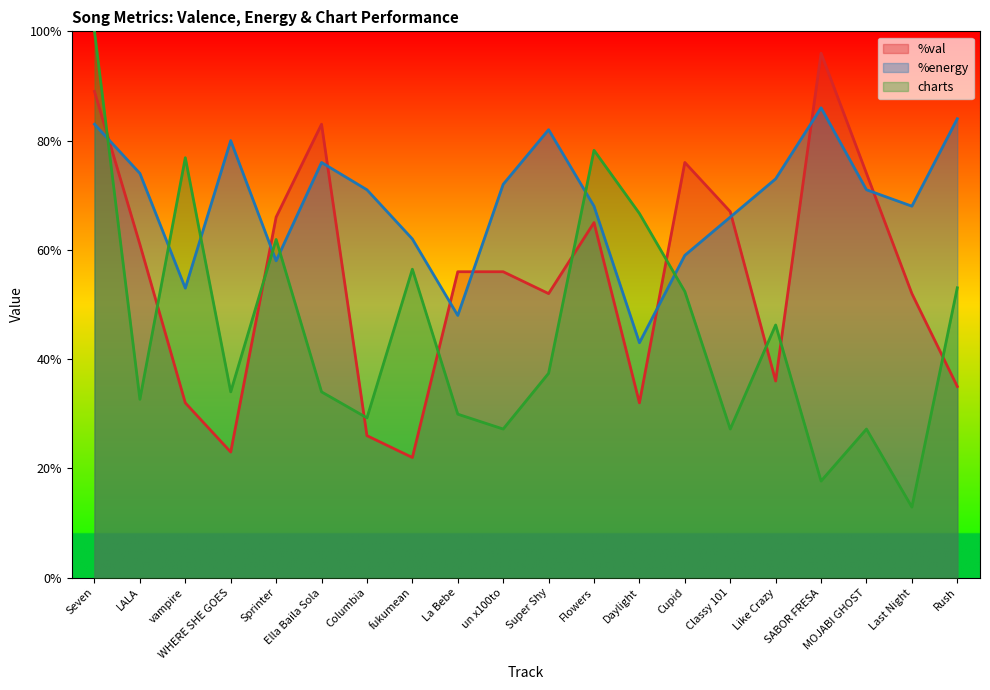

The value of %val at Cupid is 76.0. True or false?

True